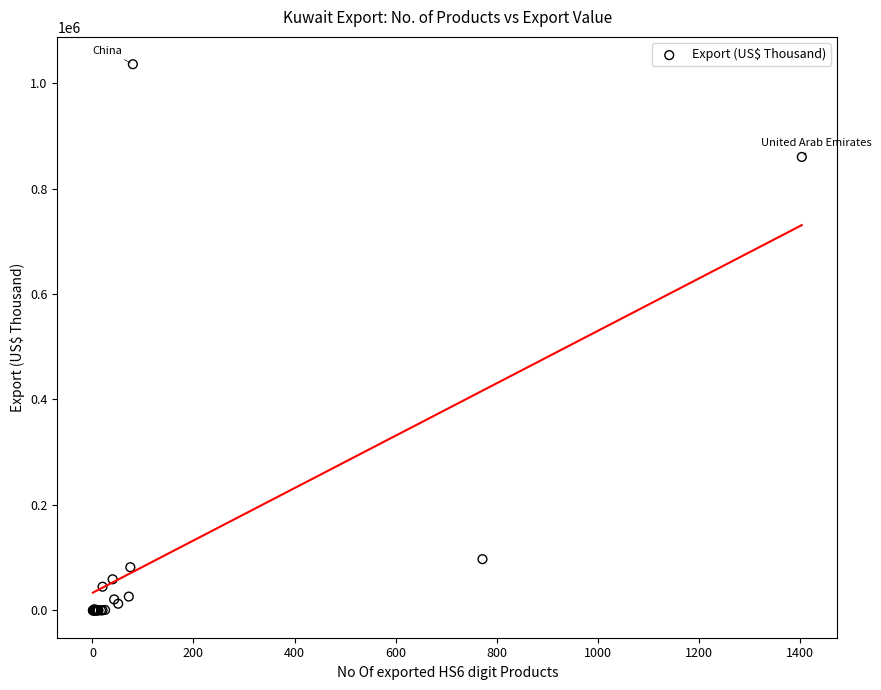

What Y value in the scatter plot is closest to 517894?

859913.8